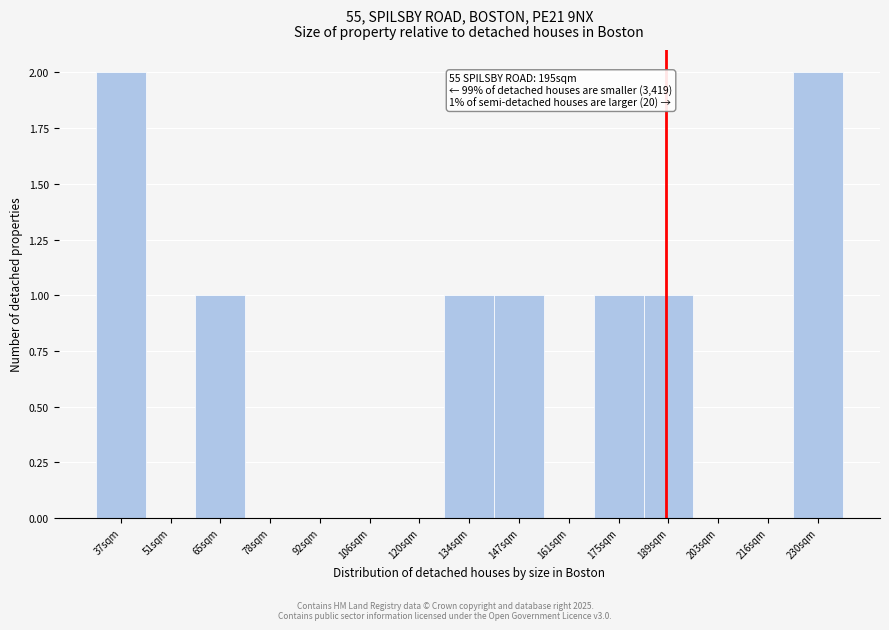

Reading right to left, list all the values displayed in this chart.

230sqm=2	216sqm=0	203sqm=0	189sqm=1	175sqm=1	161sqm=0	147sqm=1	134sqm=1	120sqm=0	106sqm=0	92sqm=0	78sqm=0	65sqm=1	51sqm=0	37sqm=2